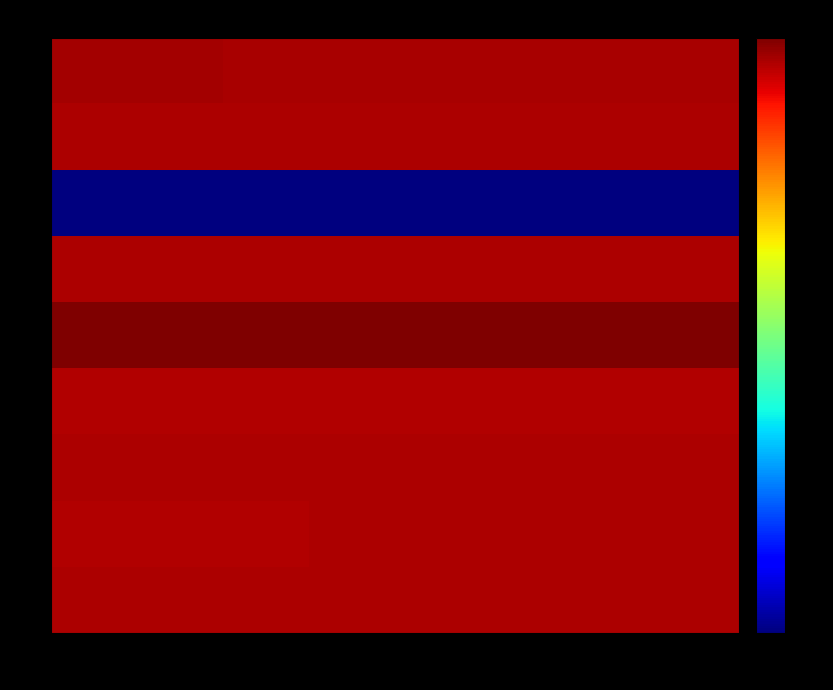

What is the smallest value displayed?

-168.4